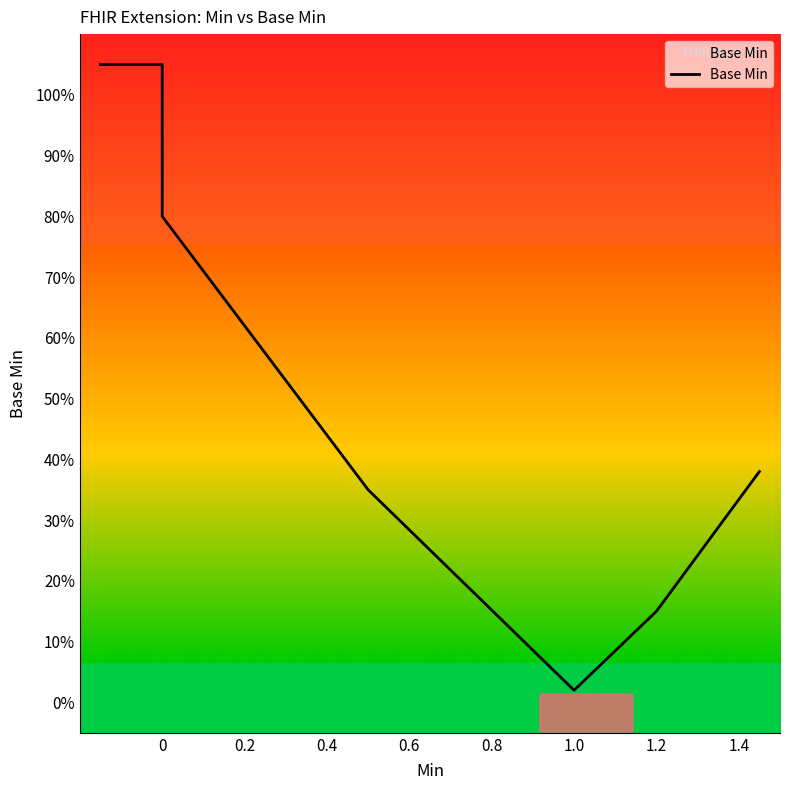

True or false: the data shows 0.4 at 1.4.

True